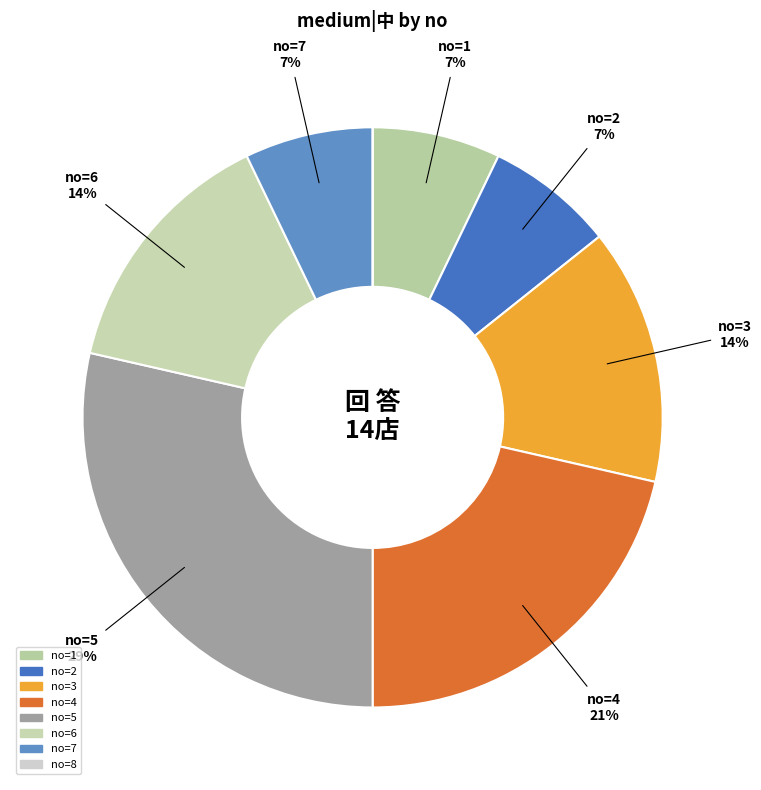

Which category has the smallest portion of the pie?

8